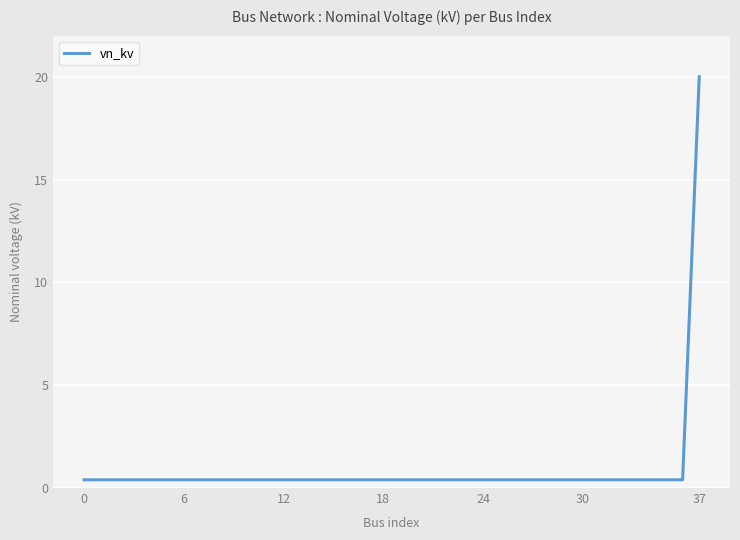

What is the greatest value displayed?

20.0